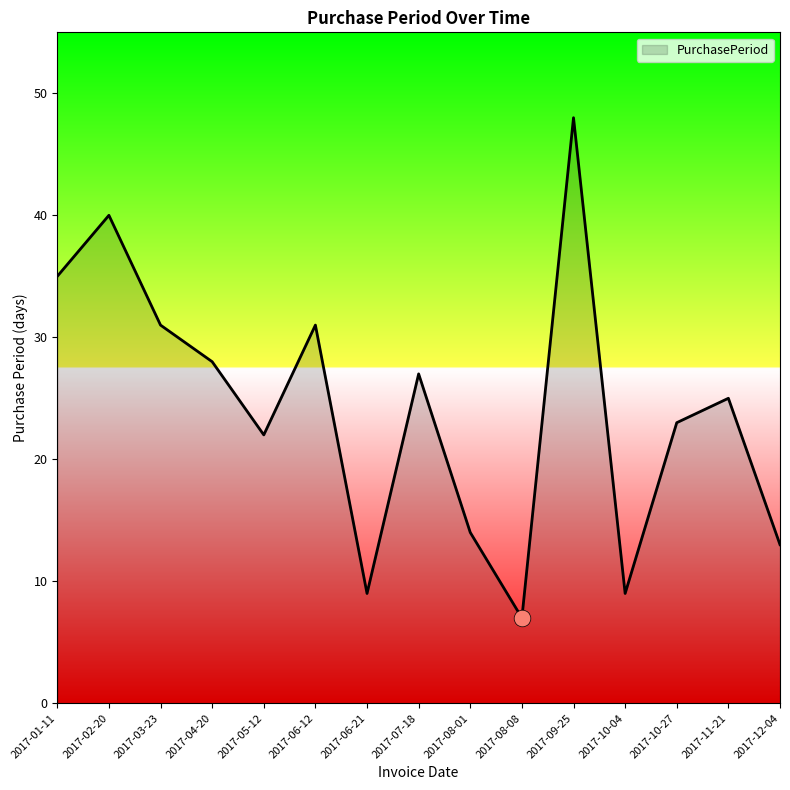

What position from the left is 2017-08-01?

9